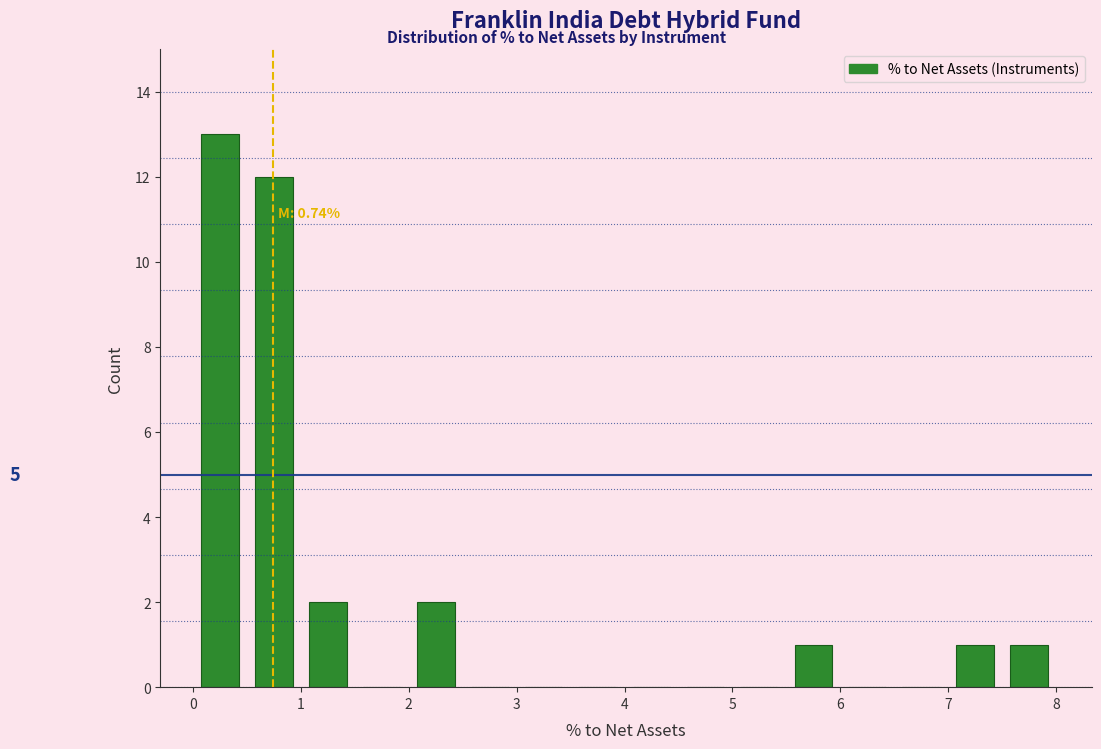

Over which range of the x-axis is the bar tallest?

0.0 to 0.5